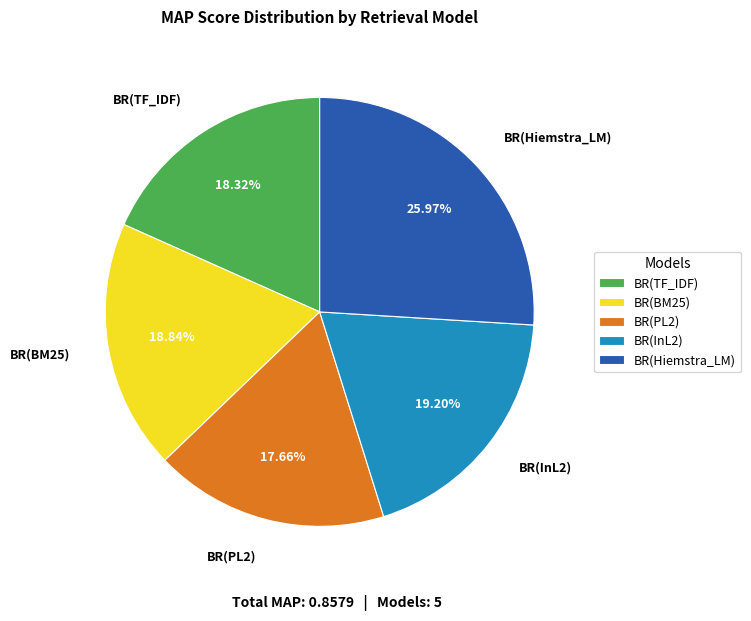

What is the largest slice in the pie chart?

BR(Hiemstra_LM)